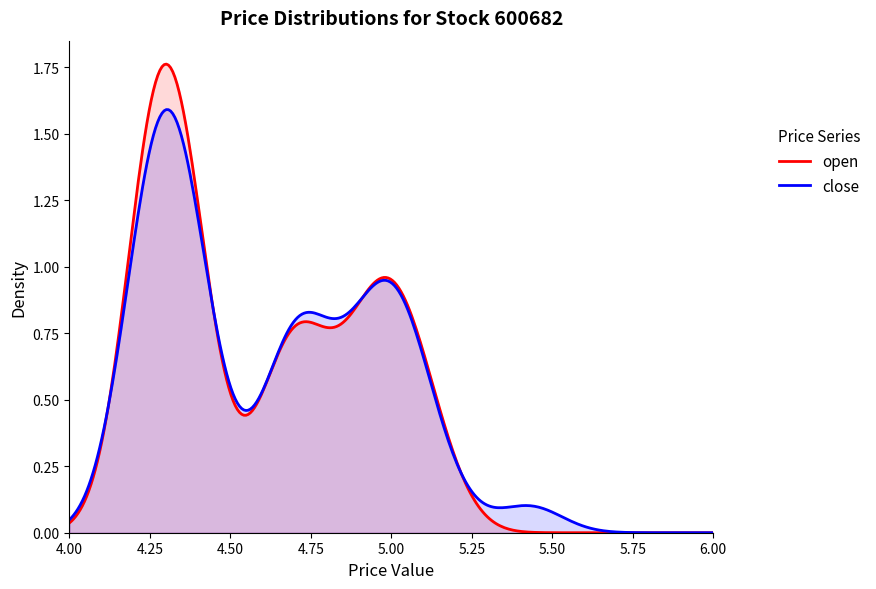

Rank the series by their maximum value, from highest to lowest.

open, close